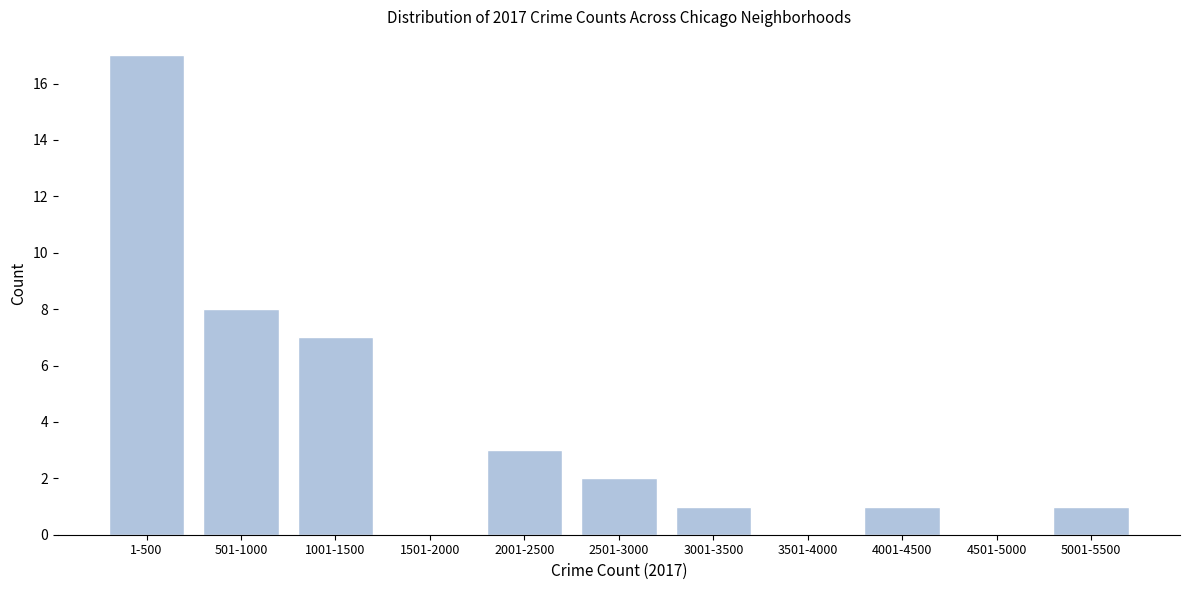

Reading left to right, extract all data points from this chart.

1-500=17	501-1000=8	1001-1500=7	1501-2000=0	2001-2500=3	2501-3000=2	3001-3500=1	3501-4000=0	4001-4500=1	4501-5000=0	5001-5500=1